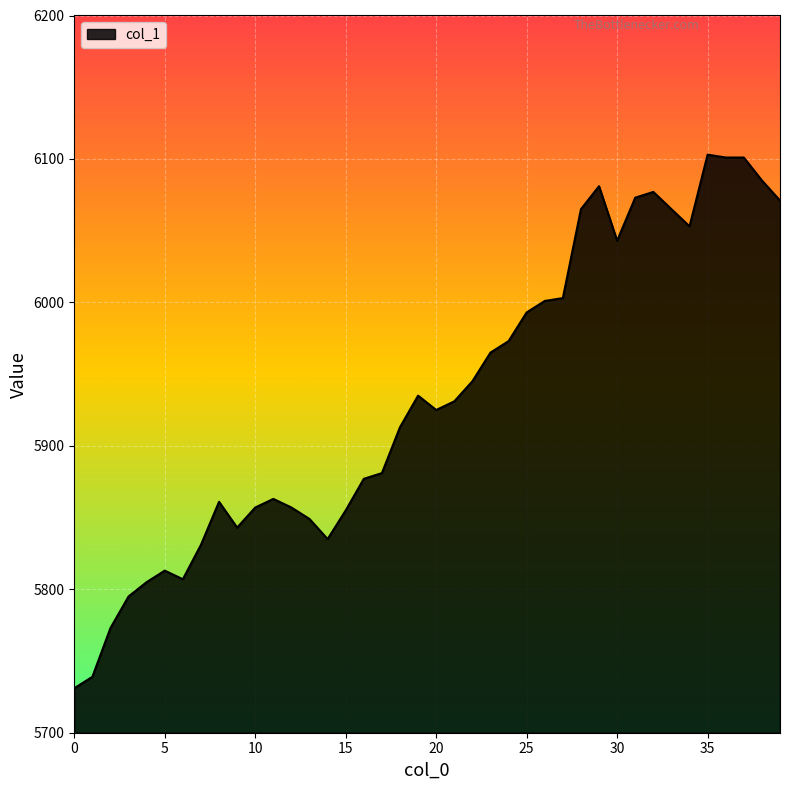

True or false: the data has more than 0 interior local peaks.

True